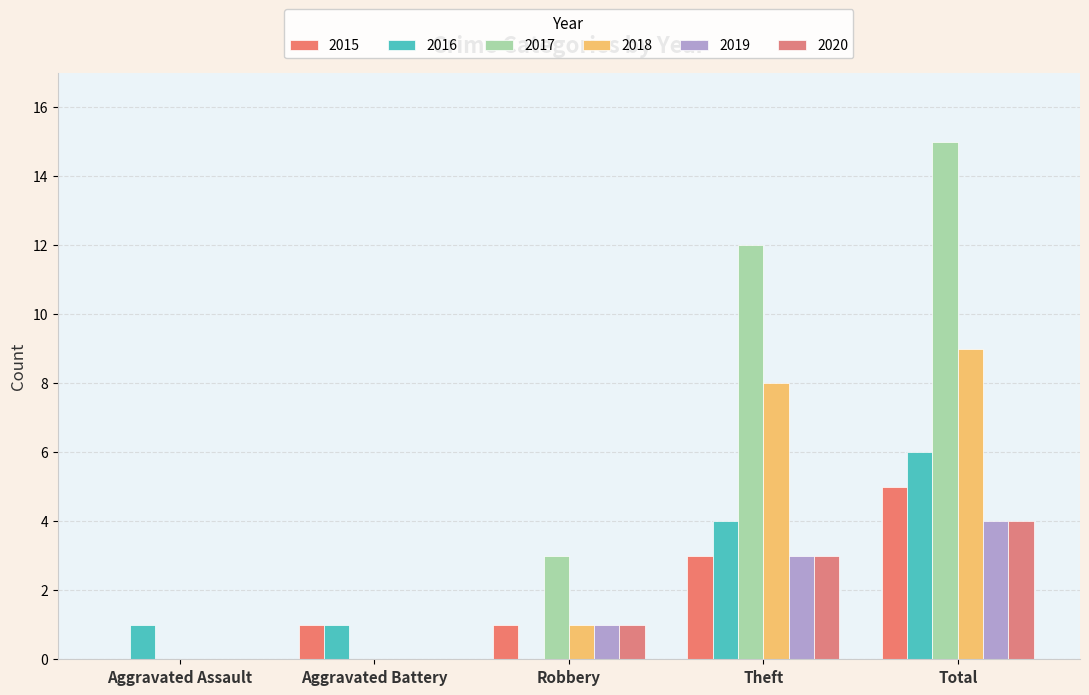

Count the number of data series in this chart.

6